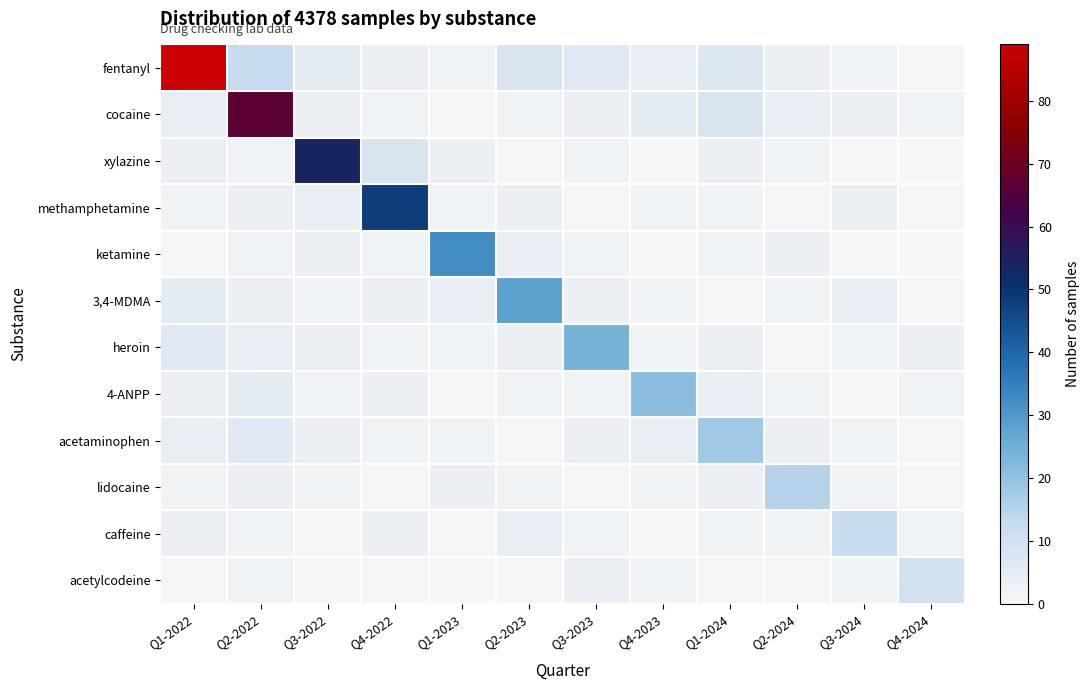

What is the spread (max minus min) of values at Q2-2022?

65